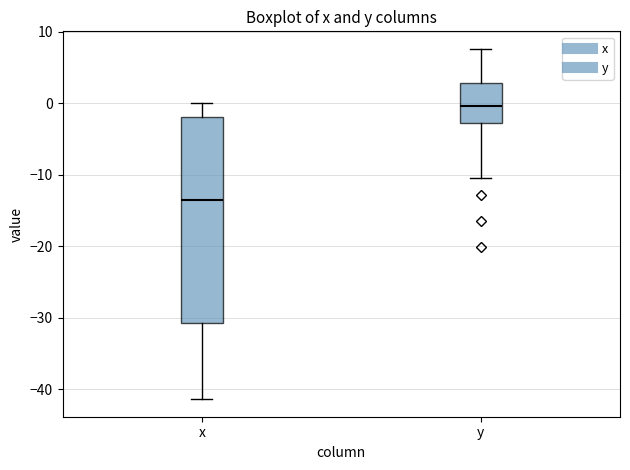

Reading left to right, transcribe this box plot: for each box, give where its median line is, the range the box spans, and where its two whiskers end, as read against the y-axis. The values are not printed on the chart, so give them approximately, as read against the axis.

x: median -14, box -31 to -2, whiskers -41 to 0
y: median 0, box -3 to 3, whiskers -10 to 8